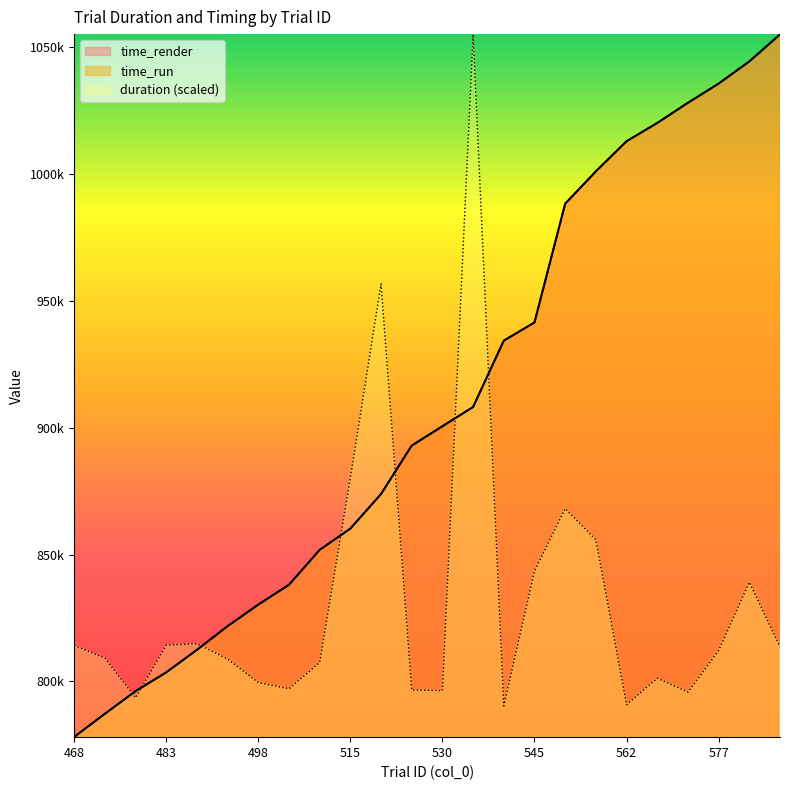

True or false: duration has more than 1 points higher than both neighbors.

True